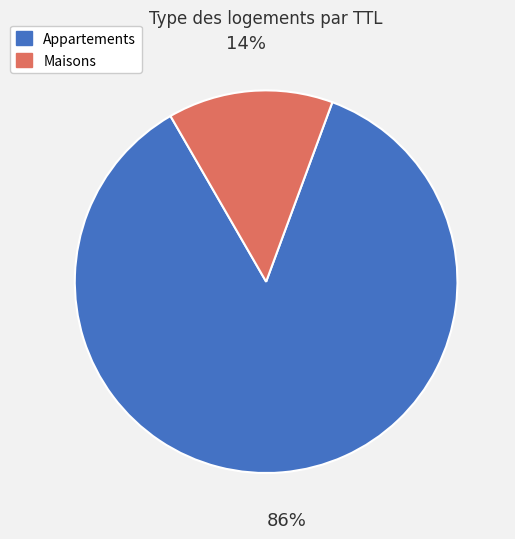

Is there a majority slice in this chart?

Yes